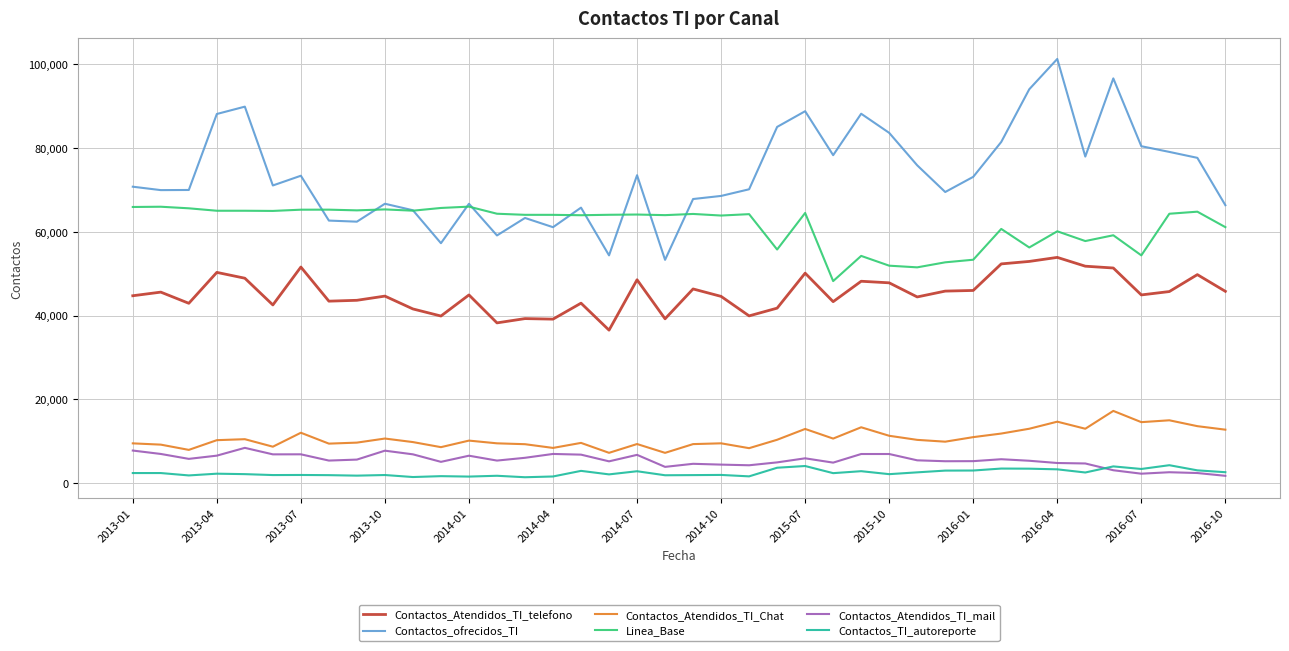

Which series has the largest total across all categories?

Contactos_ofrecidos_TI